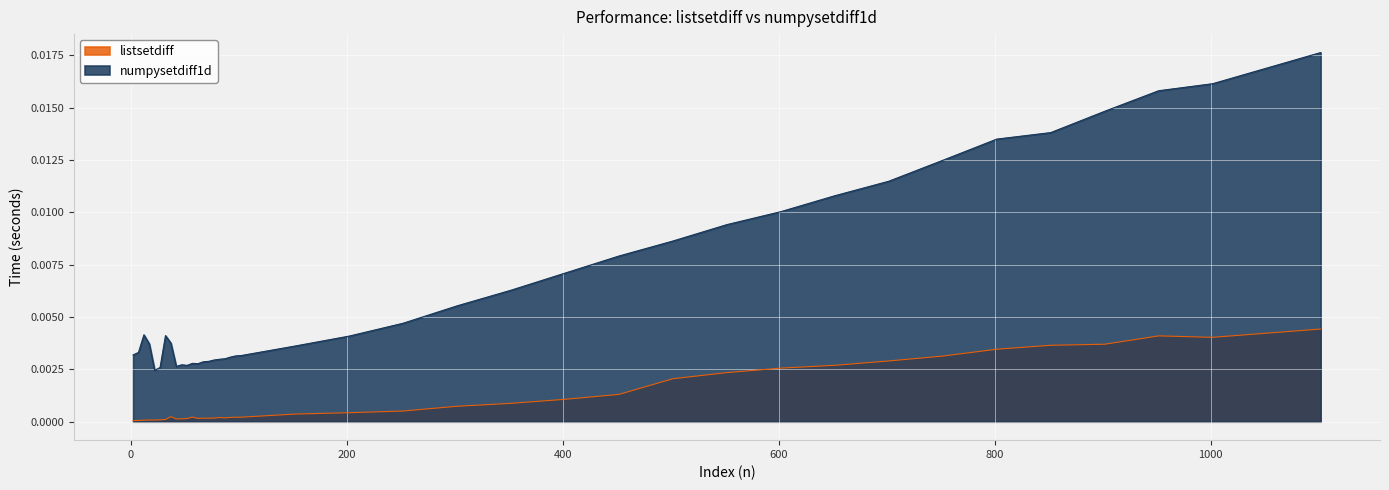

At which category does numpysetdiff1d reach its first local valley?

22